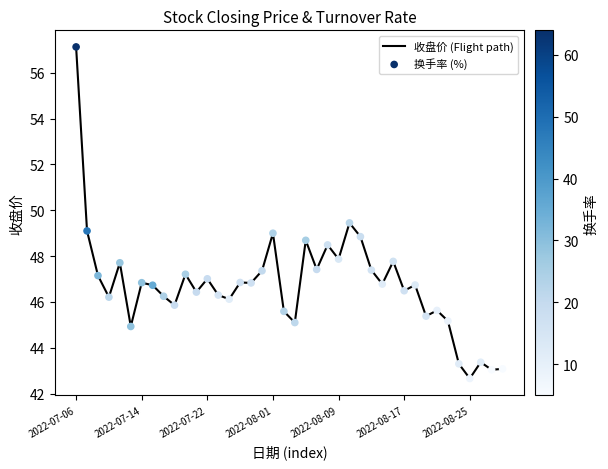

What is the smallest value displayed?

42.7